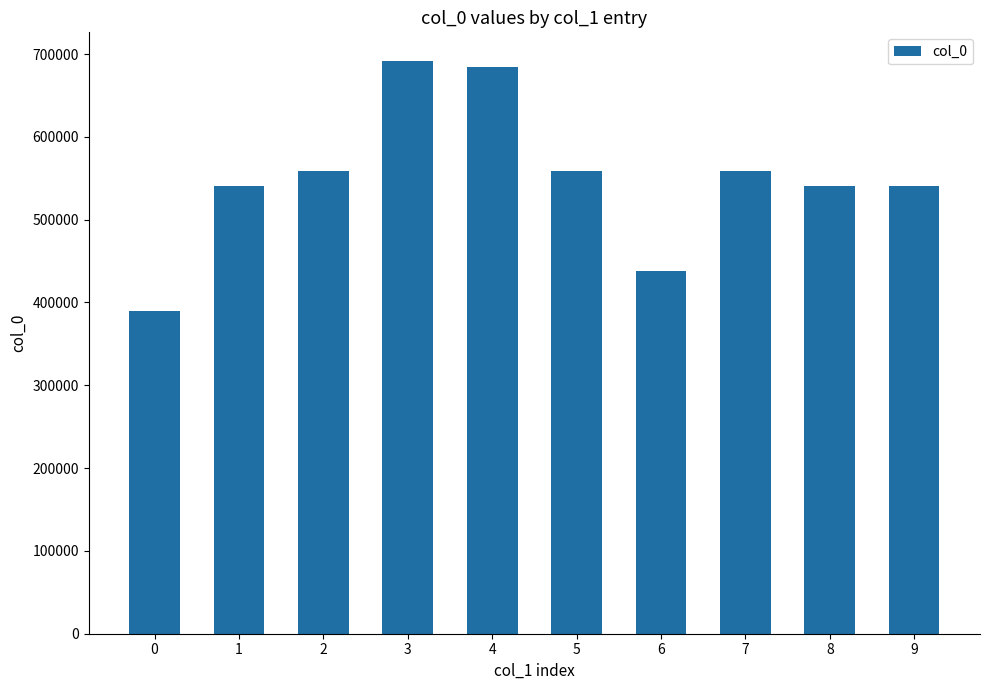

Where does the data first go above 558868?

2